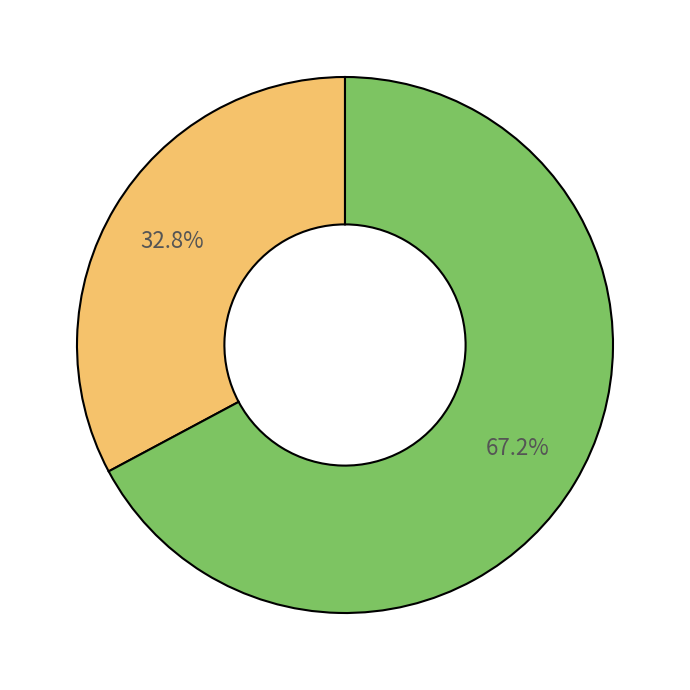

Does any single category account for the majority?

Yes